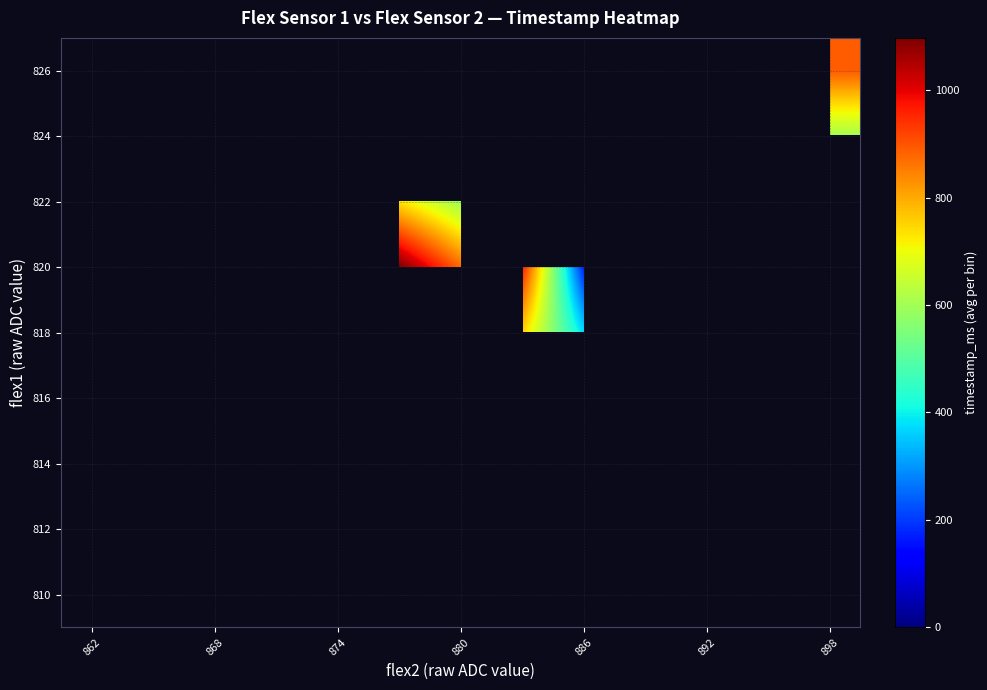

Count the number of data series in this chart.

9